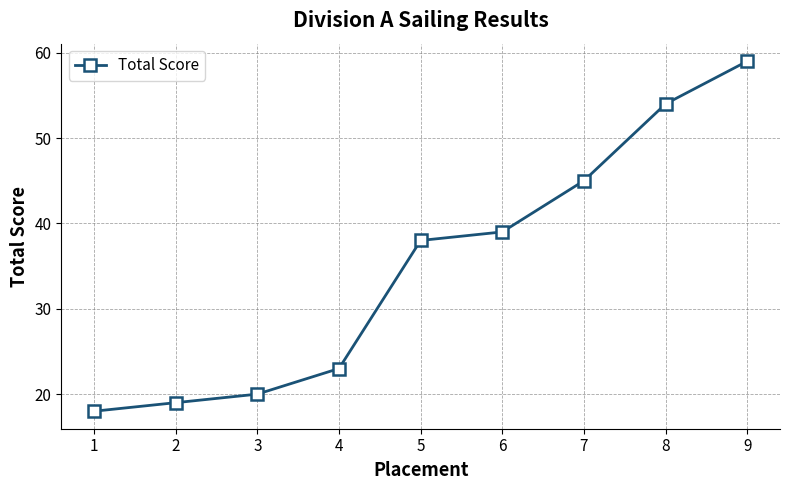

List the labels in order of value, smallest first.

1, 2, 3, 4, 5, 6, 7, 8, 9